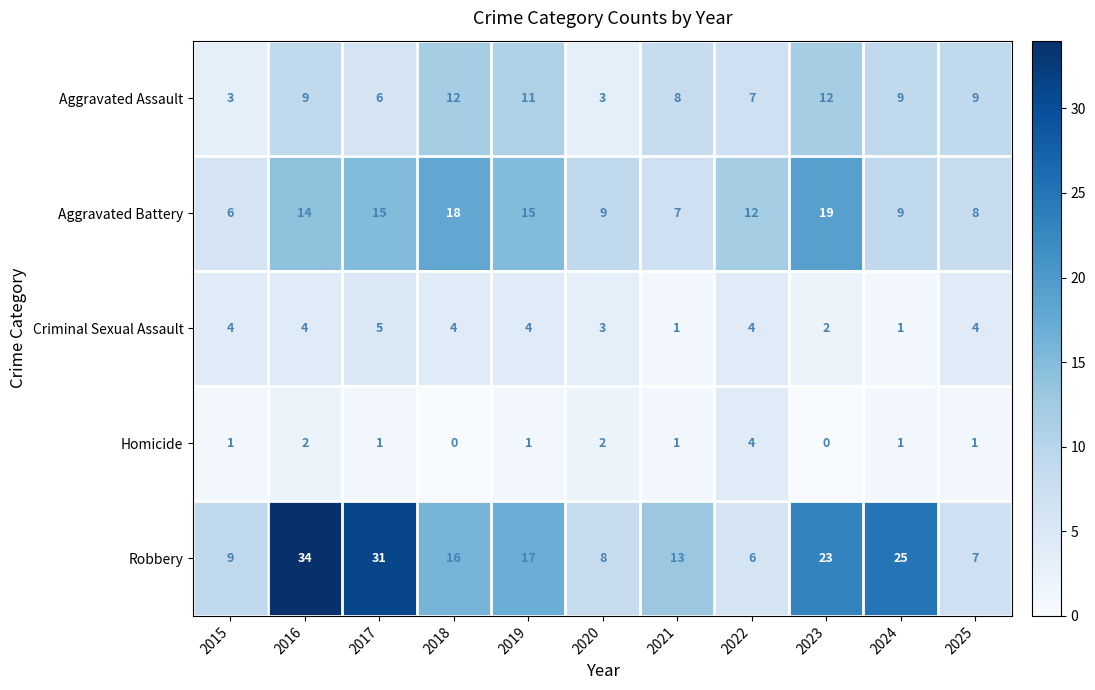

Count the Aggravated Assault values in the range 6 to 11.

7